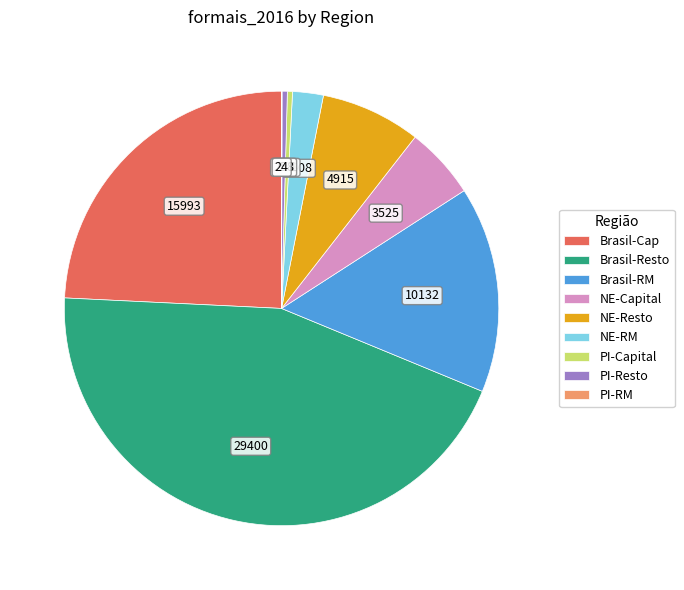

Which has a higher value, NE-RM or Brasil-RM?

Brasil-RM